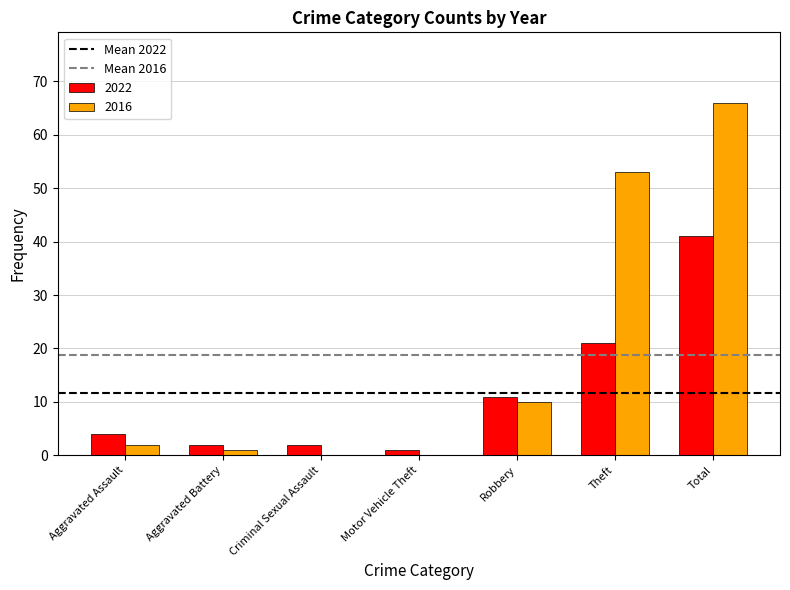

The 2016 series shows 0 at Criminal Sexual Assault. True or false?

True